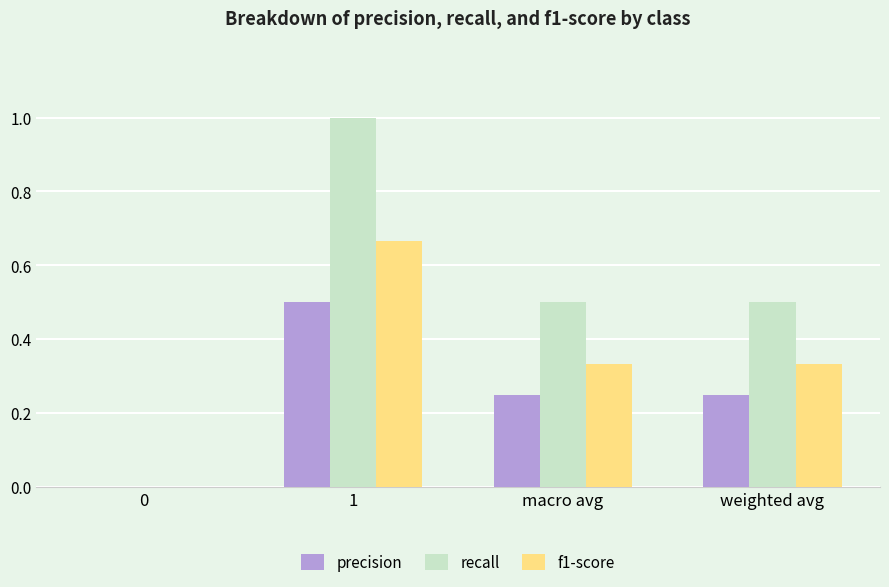

What is the sum of the recall values at 0 and macro avg?

0.5